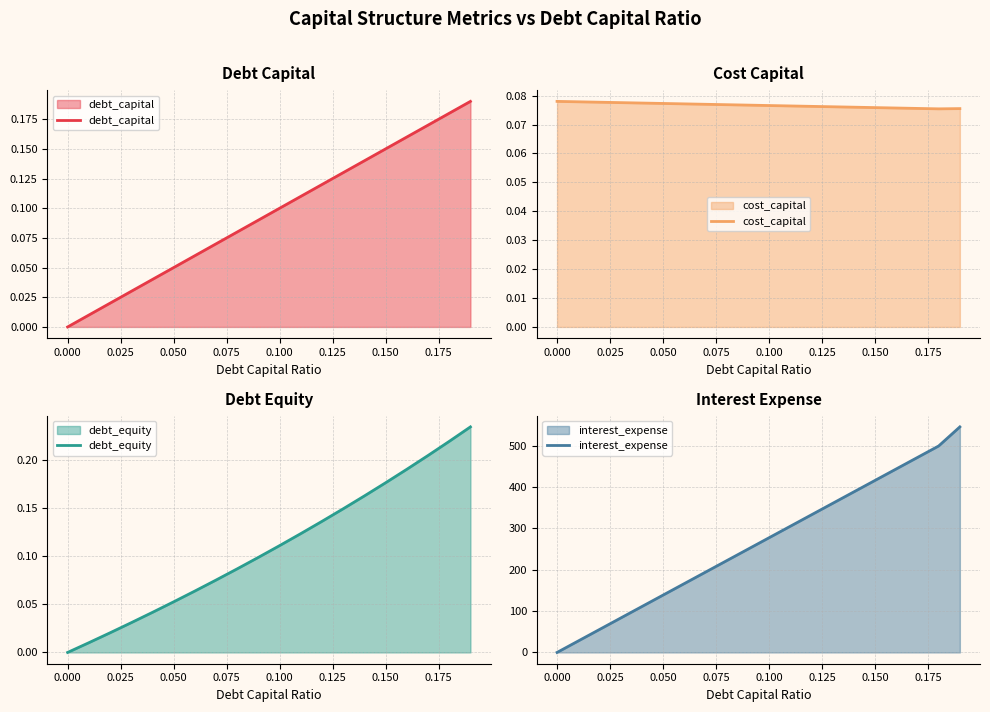

What is the highest value of the interest_expense series?

545.9